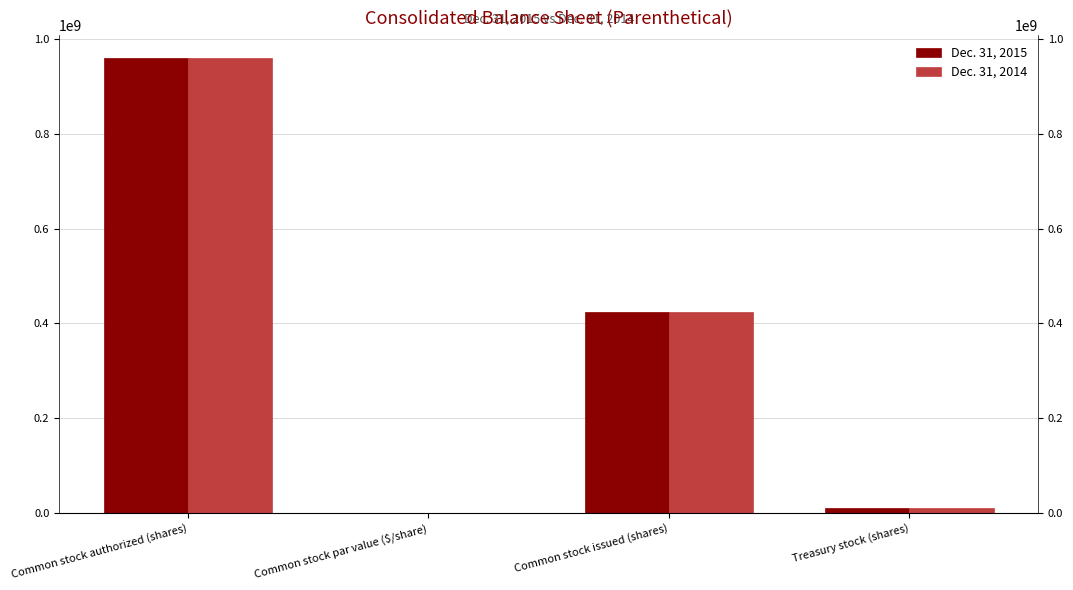

How many bars are there in total?

8